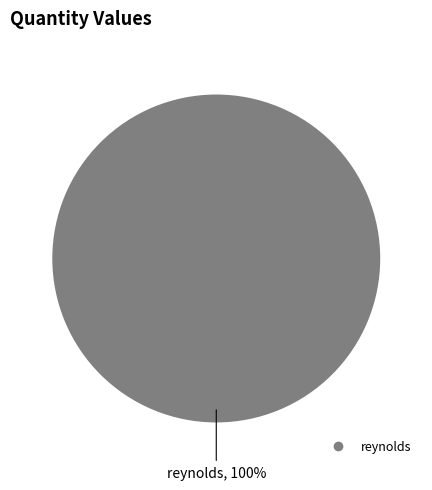

How many slices are in this pie chart?

1